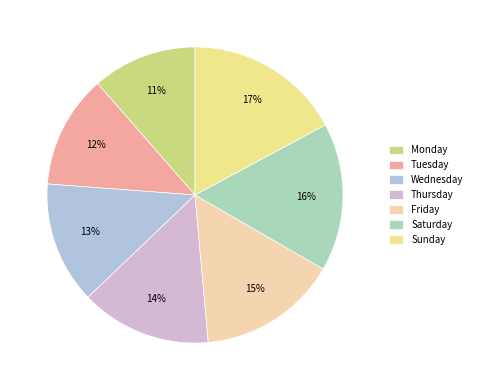

Does Monday account for over 50% of the chart?

No